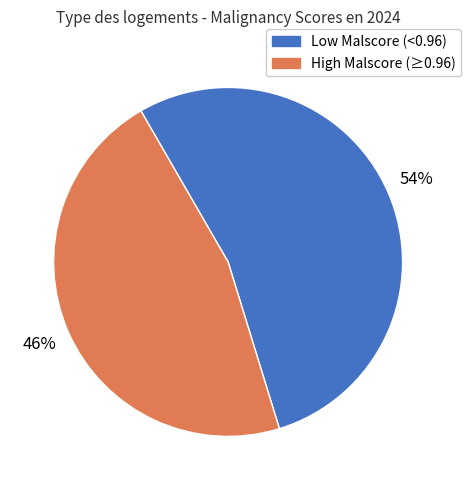

To the nearest percent, what is the average slice percentage?

50%